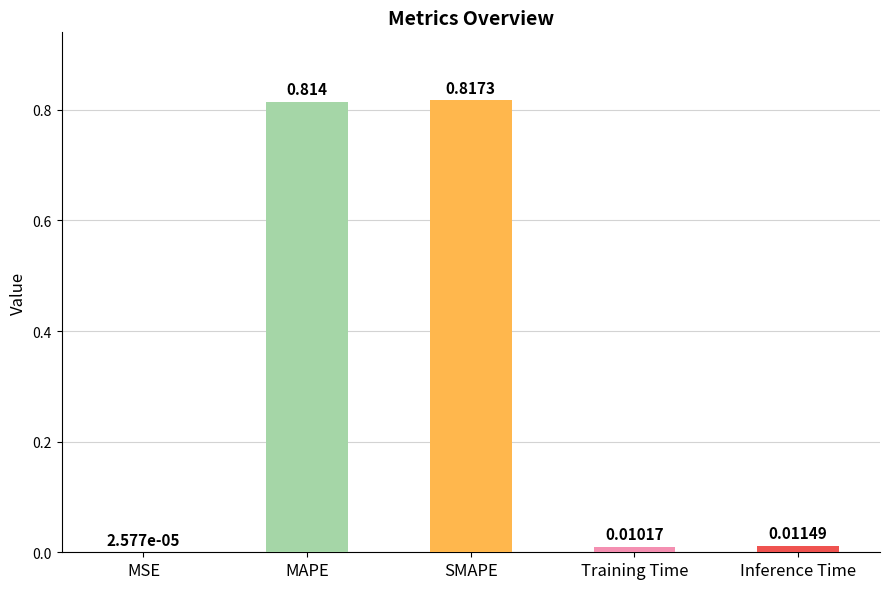

At which category does the chart reach its peak across all series?

SMAPE